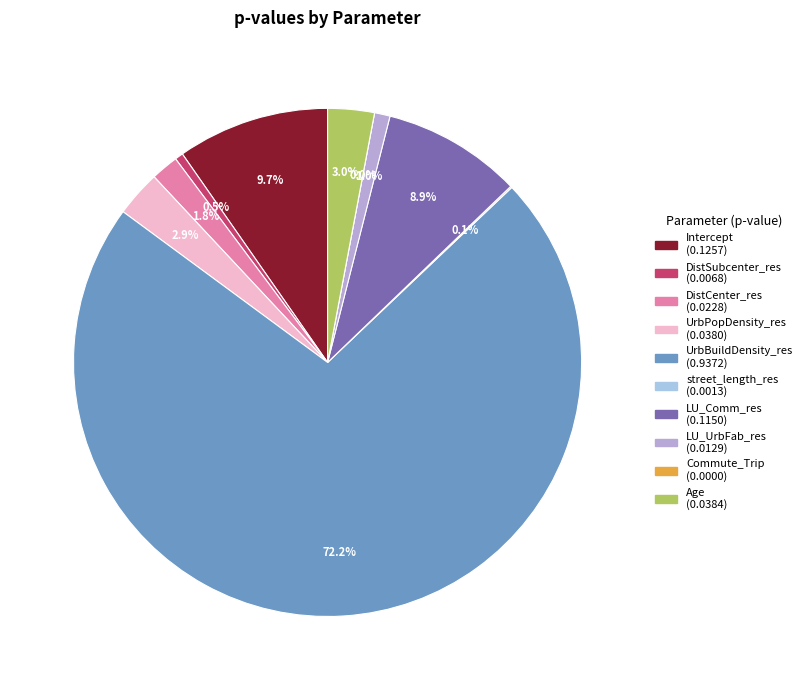

Count the number of slices in the pie.

10